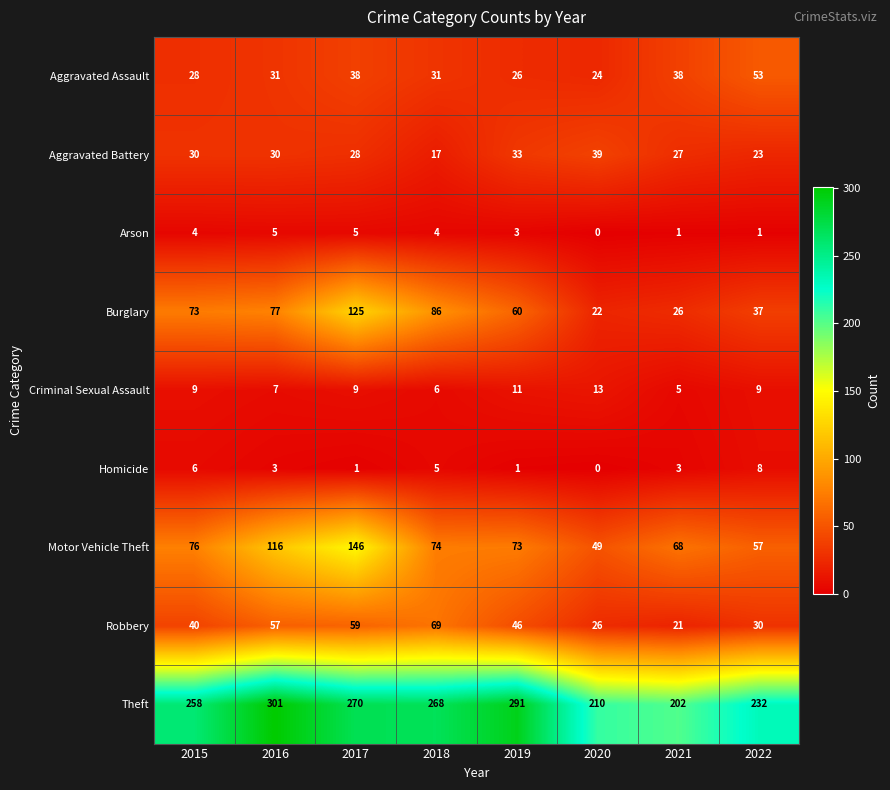

How many values in the Arson series are below 4?

4